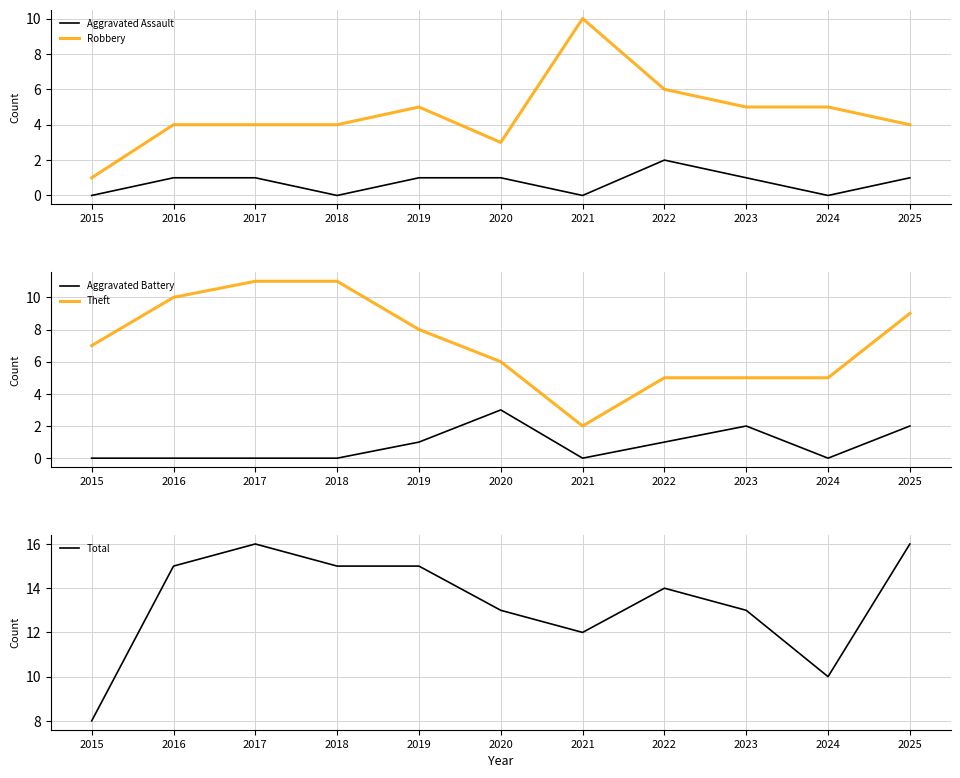

Rank the series at 2022 from lowest to highest value.

Aggravated Battery, Aggravated Assault, Theft, Robbery, Total